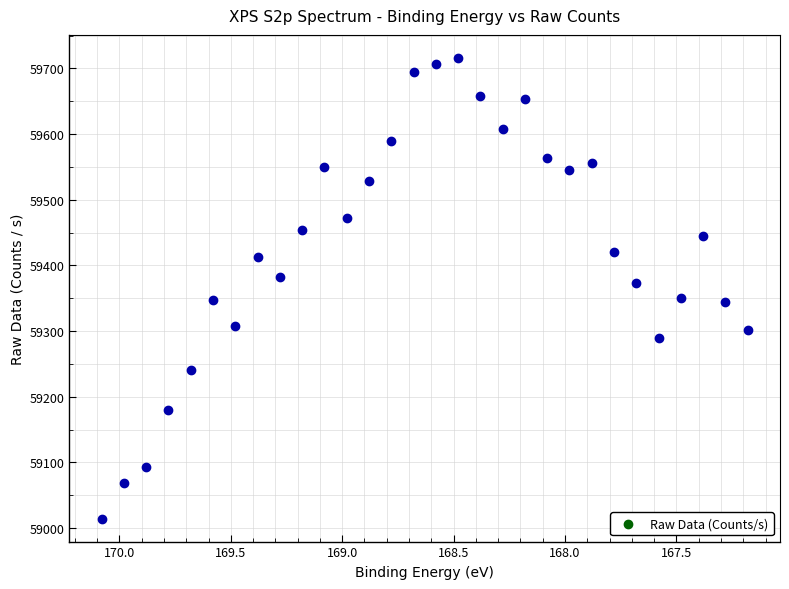

What is the range of X values (max minus min)?

2.9